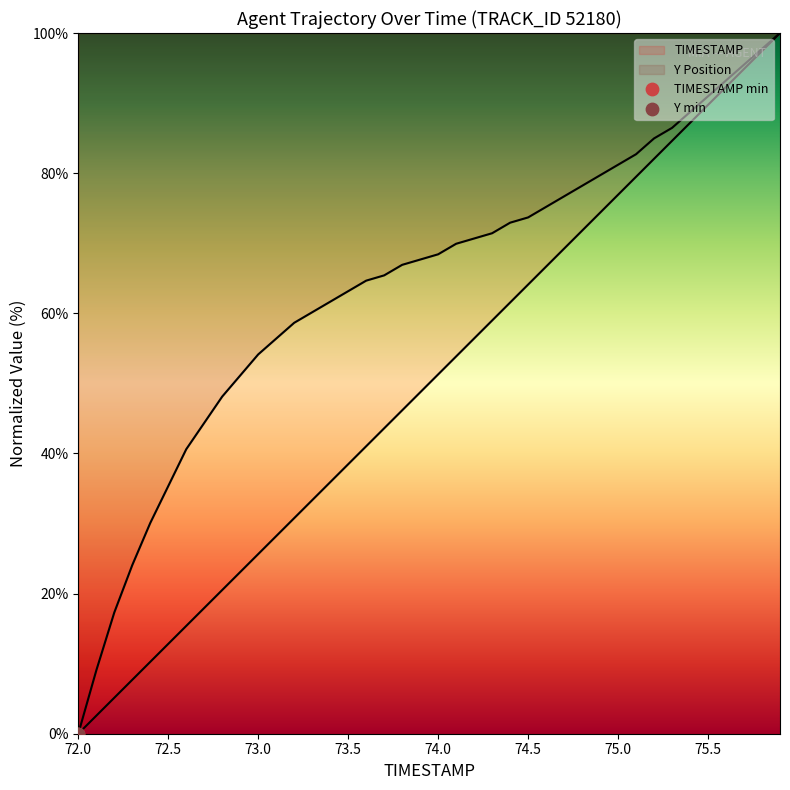

Is the value of Y at 74.6 greater than the value of TIMESTAMP at 74.5?

Yes